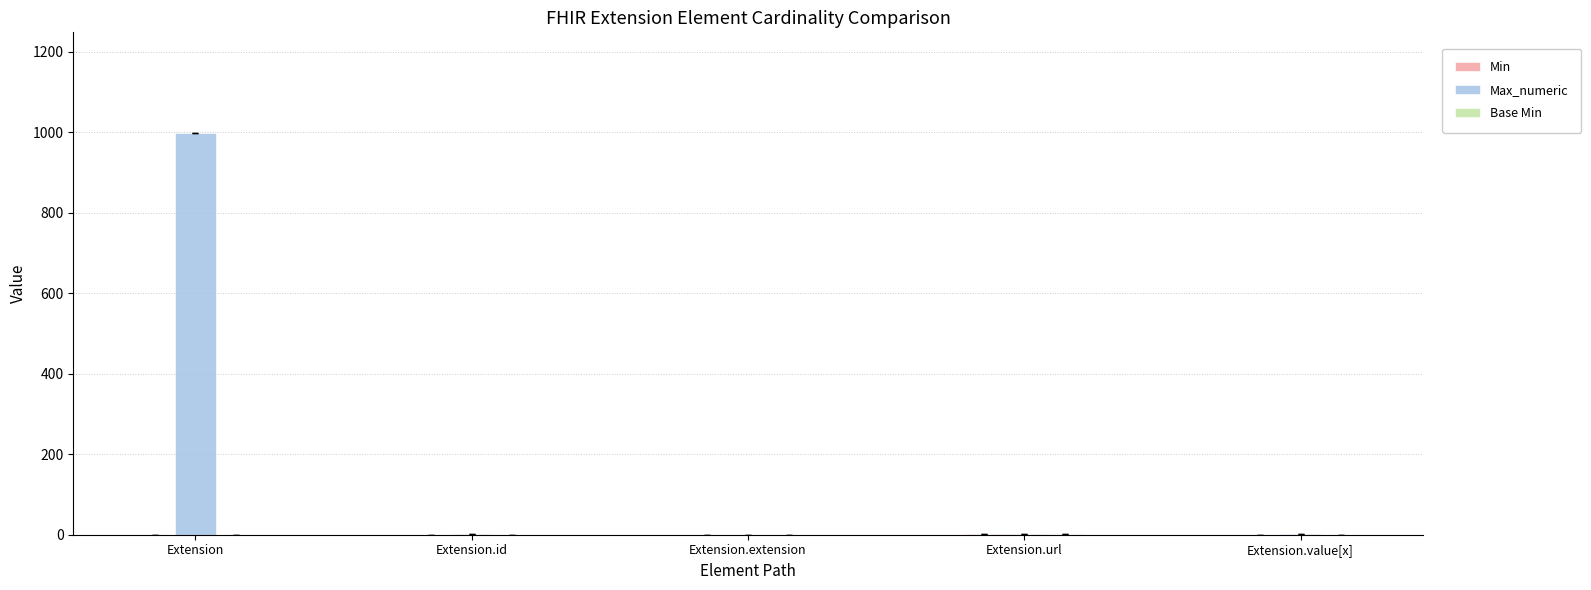

Which series has the largest total across all categories?

Max_numeric